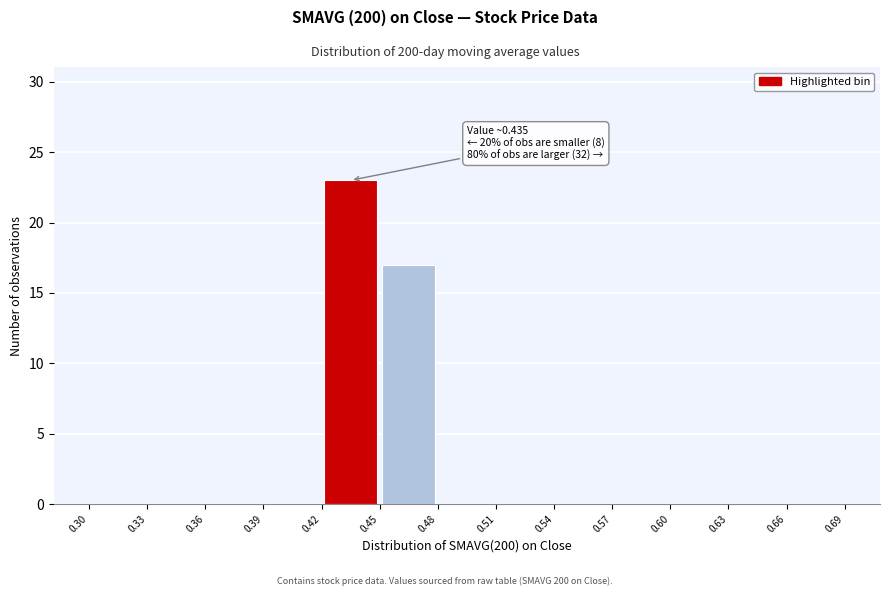

Over which range of the x-axis is the bar tallest?

0.42 to 0.45